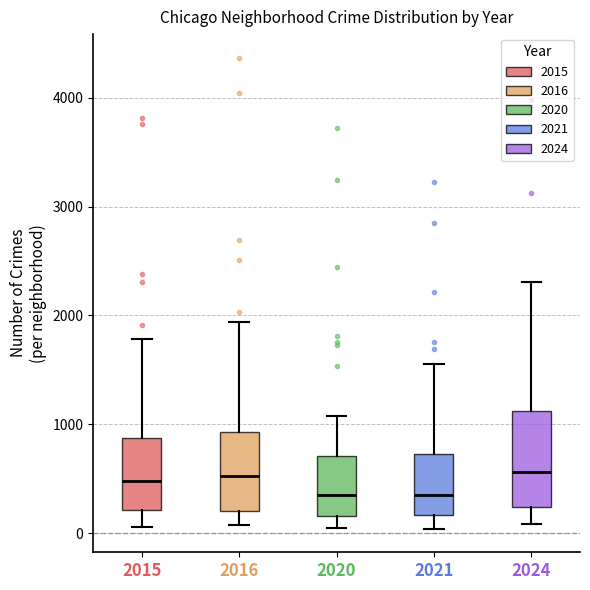

Reading left to right, read every box against the y-axis: the position of its median line, the range the box covers, and the ends of its whiskers. The values are not printed on the chart, so give them approximately, as read against the axis.

2015: median 500, box 200 to 900, whiskers 100 to 1800
2016: median 500, box 200 to 900, whiskers 100 to 1900
2020: median 300, box 200 to 700, whiskers 100 to 1100
2021: median 400, box 200 to 700, whiskers 0 to 1600
2024: median 600, box 200 to 1100, whiskers 100 to 2300